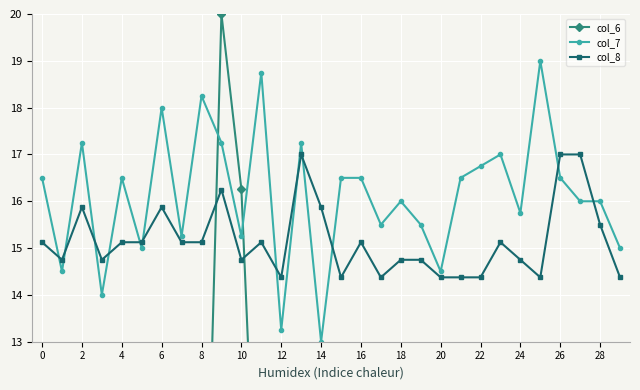

What is the approximate value of col_7 at 18?

16.0